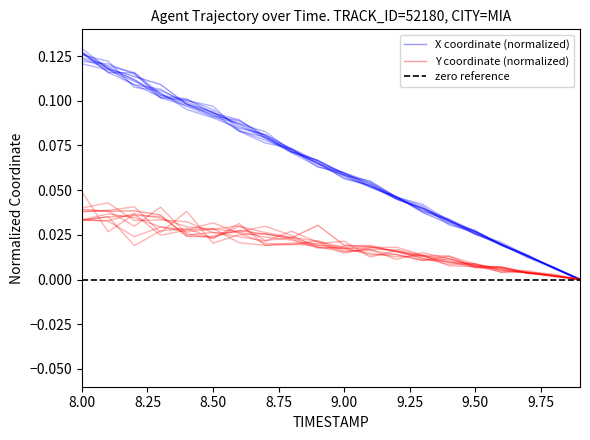

At which category is the sum across all series the highest?

8.00